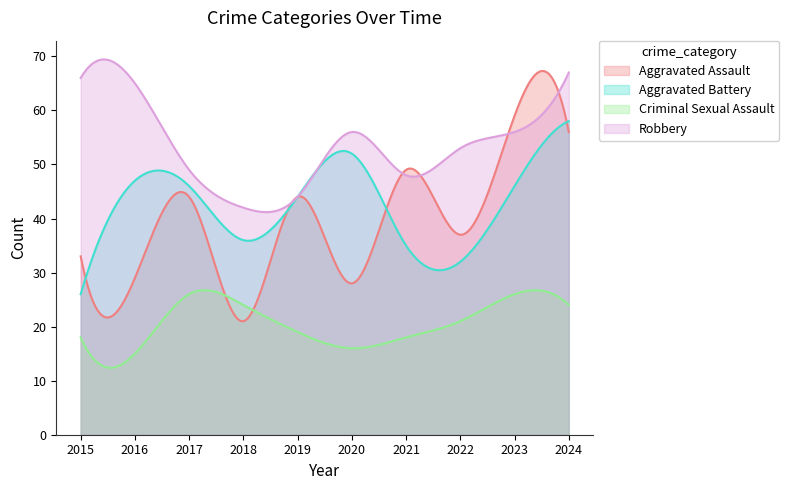

Reading left to right, extract all data points from this chart.

Aggravated Assault: 33	29	44	21	44	28	49	37	59	56
Aggravated Battery: 26	47	46	36	44	52	35	32	46	58
Criminal Sexual Assault: 18	15	26	24	19	16	18	21	26	24
Robbery: 66	65	49	42	44	56	48	53	56	67